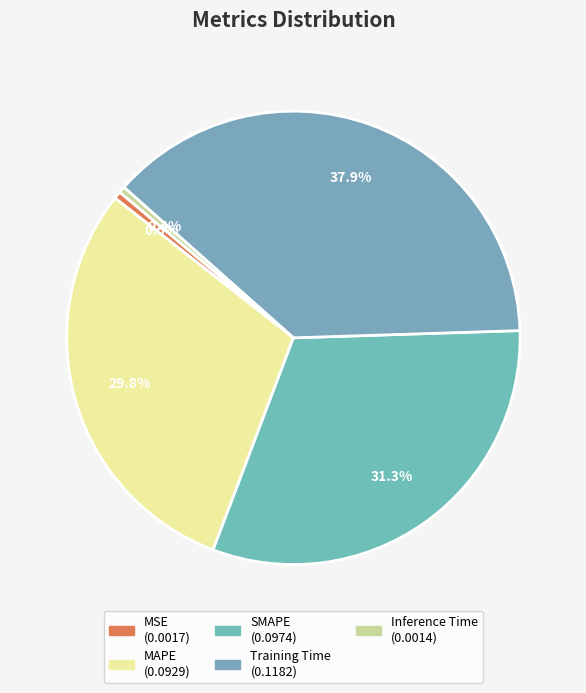

Count the number of slices in the pie.

5